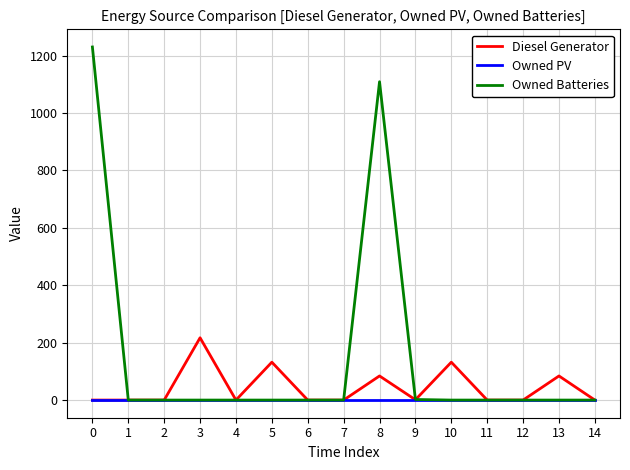

Which series has the largest total across all categories?

Owned Batteries